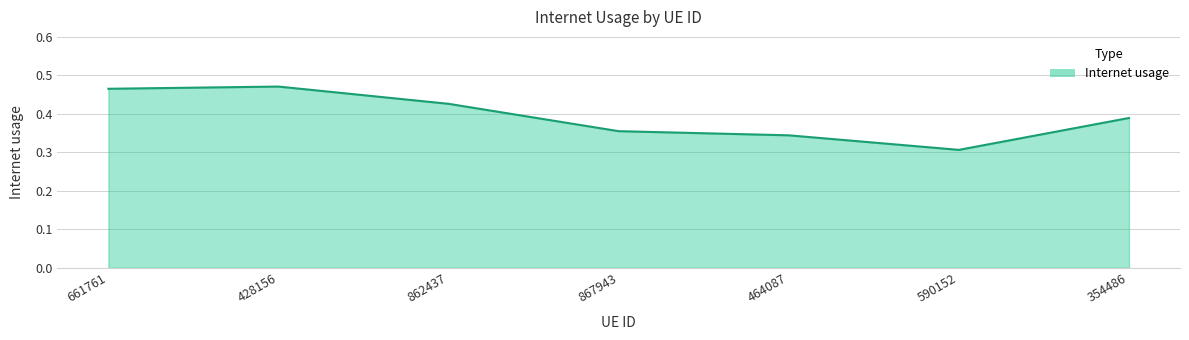

What is the sum of the values at 862437 and 464087?

0.8